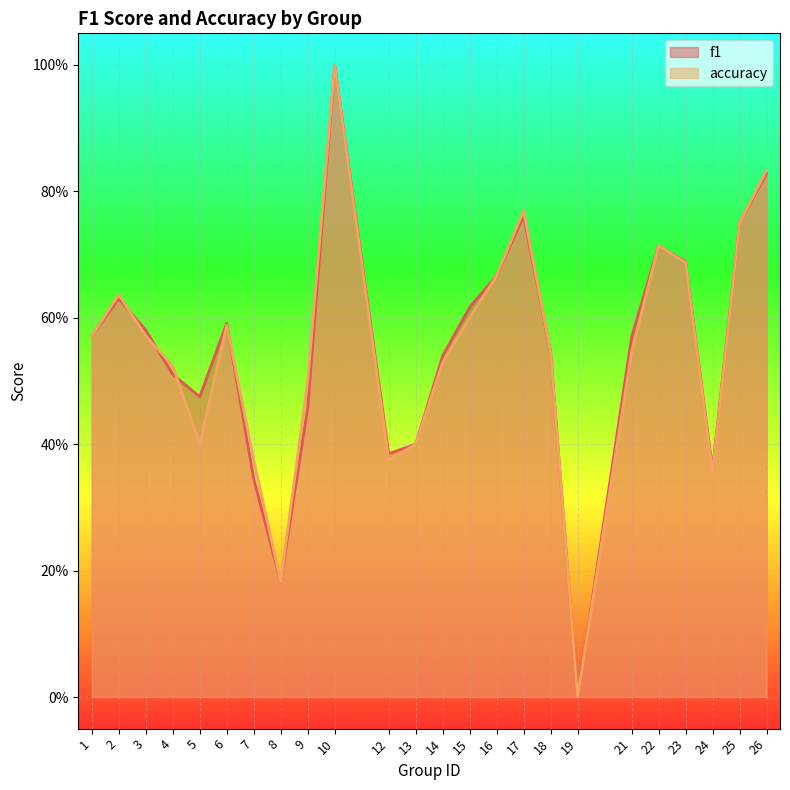

What is the sum of all accuracy values?

13.1